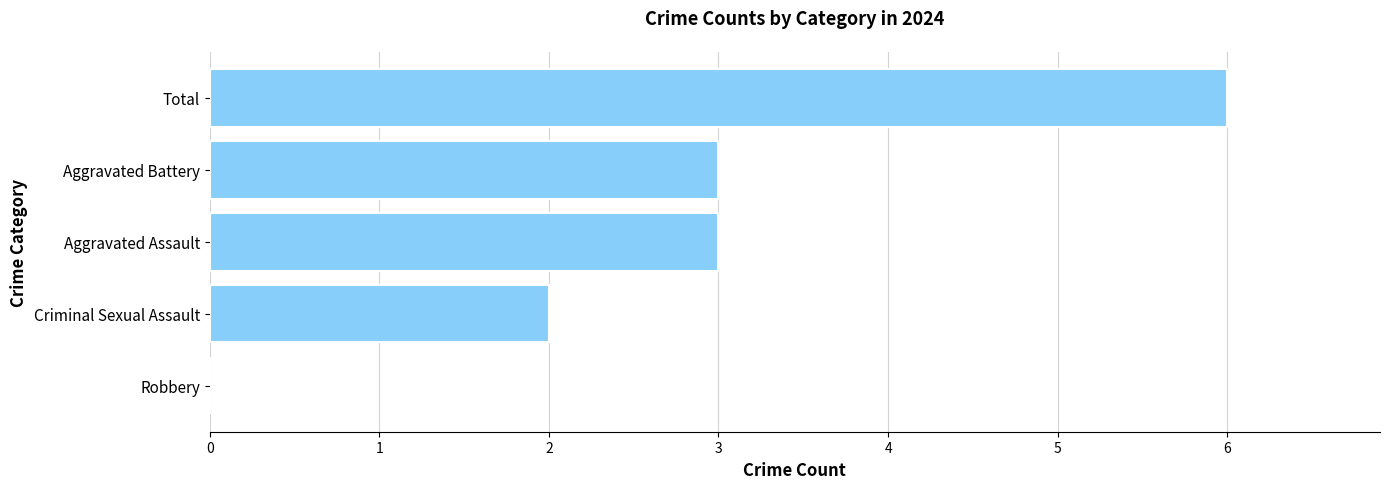

Which has a higher value, Robbery or Aggravated Assault?

Aggravated Assault